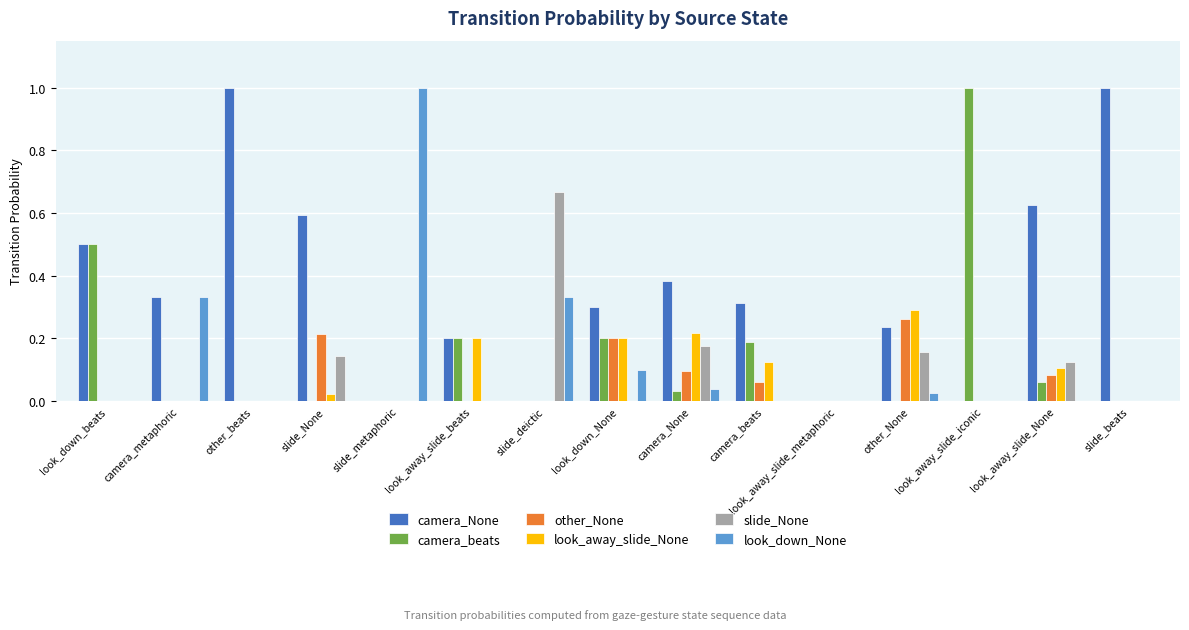

How many groups of bars are there?

15